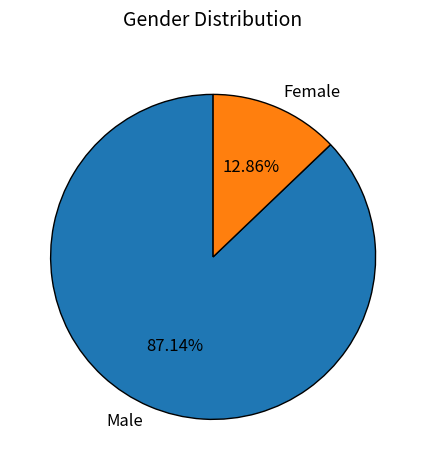

To the nearest percent, what percentage of the pie is Male?

87%